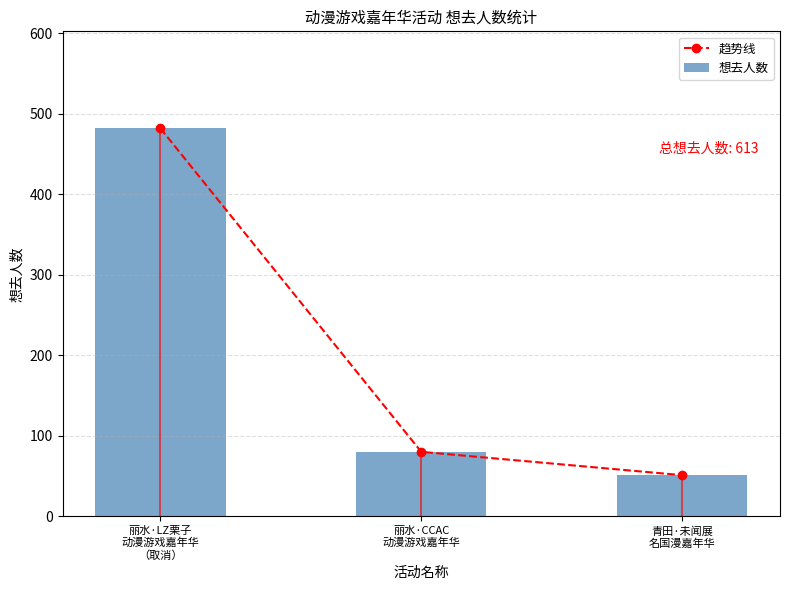

What is the label of the 1st bar from the right?

青田·未闻展
名国漫嘉年华